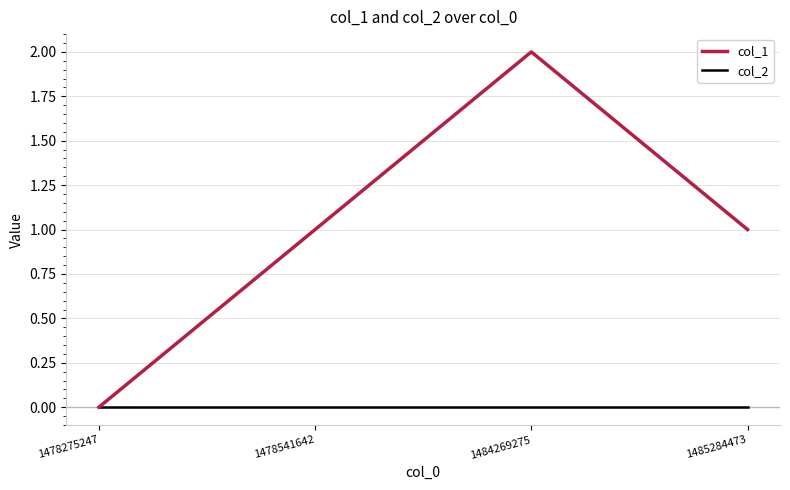

The value of col_1 at 1478275247 is 0. True or false?

True